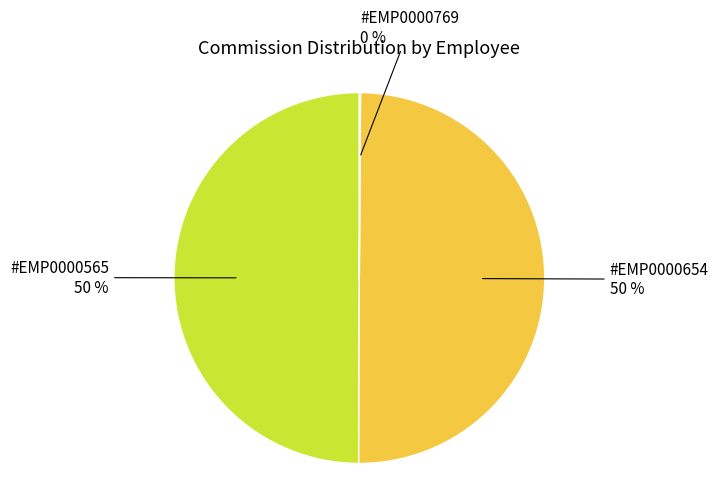

Is the sum of #EMP0000565 and #EMP0000654 greater than half?

Yes